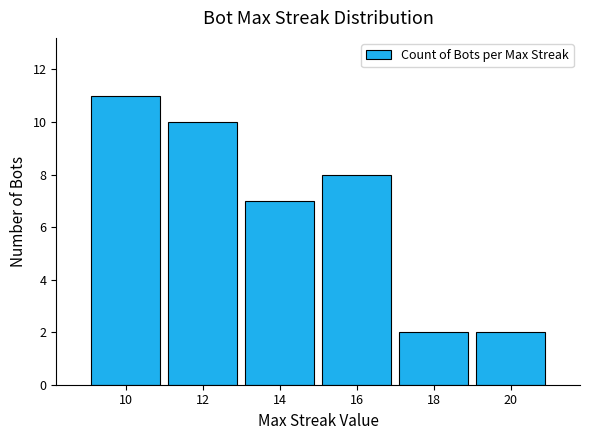

Reading left to right, list all the values displayed in this chart.

11	10	7	8	2	2